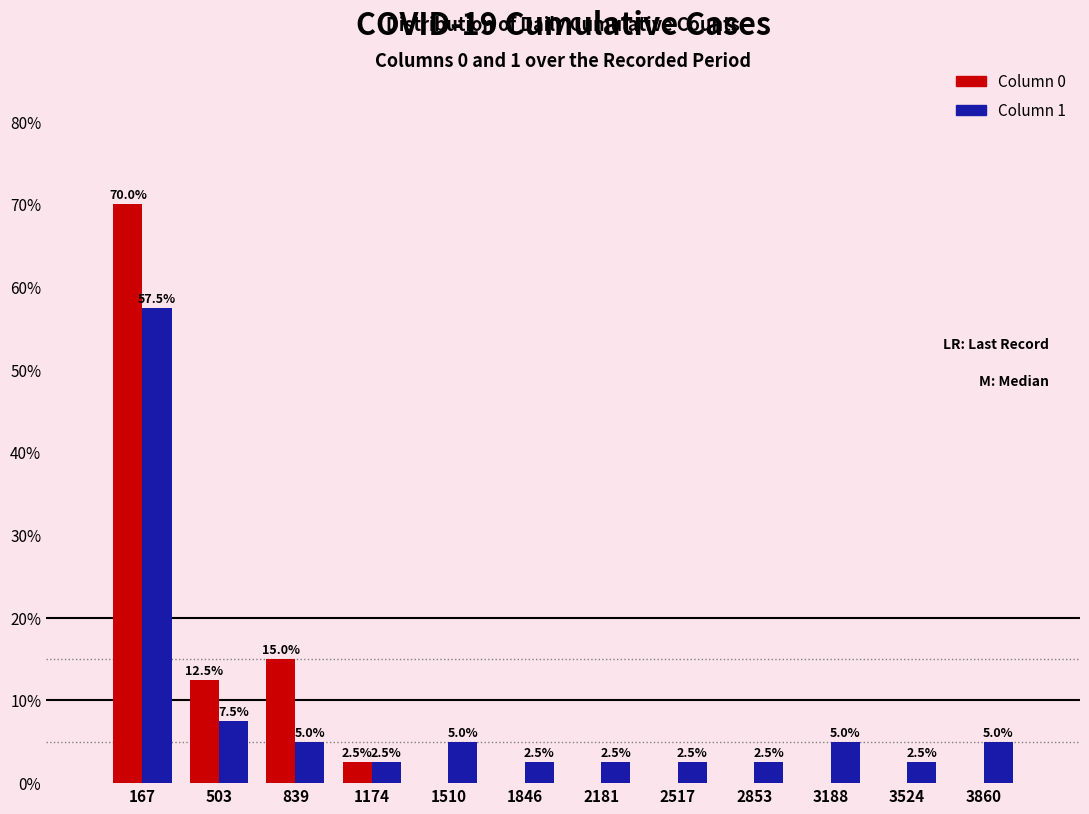

In the Column 0 series, which range on the x-axis has the tallest bar?

0 to 350